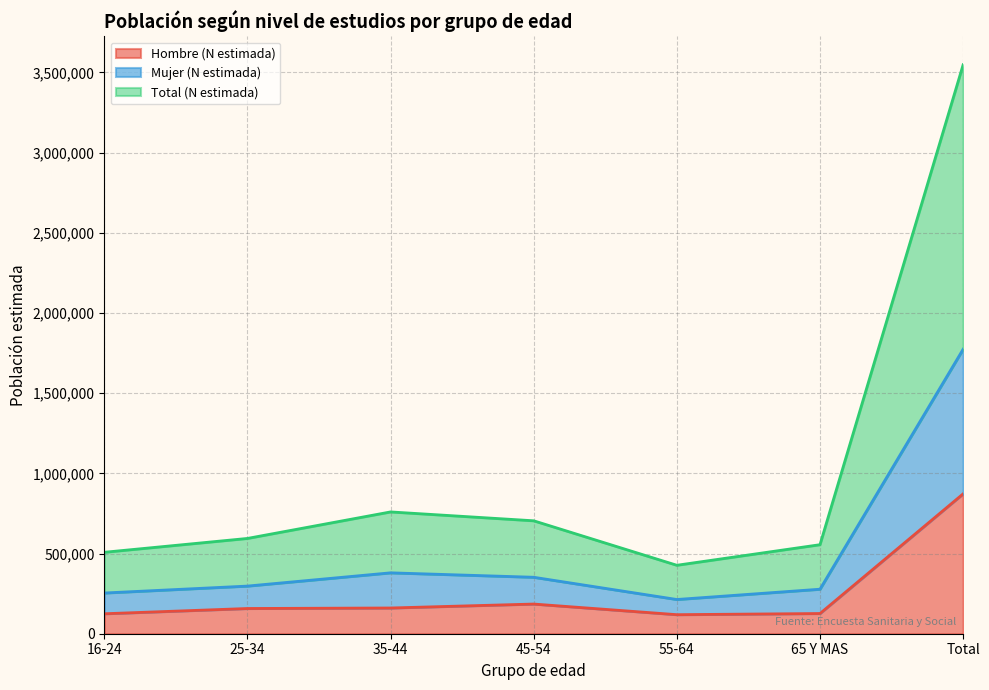

Reading left to right, extract all data points from this chart.

Hombre (N estimada): 124526	157287	160471	185097	118793	126014	872188
Mujer (N estimada): 253910	297077	379741	352092	213434	277583	1773838
Total (N estimada): 507820	594154	759482	704184	426868	555166	3547676